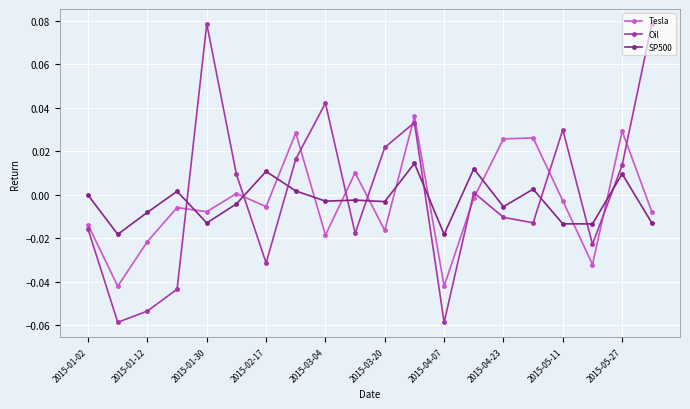

Rank the series by their maximum value, from lowest to highest.

SP500, Tesla, Oil